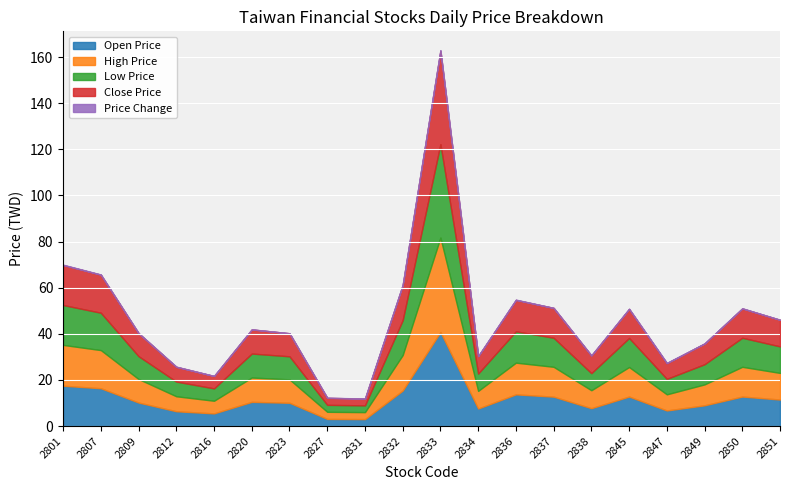

How many series are shown in this chart?

5